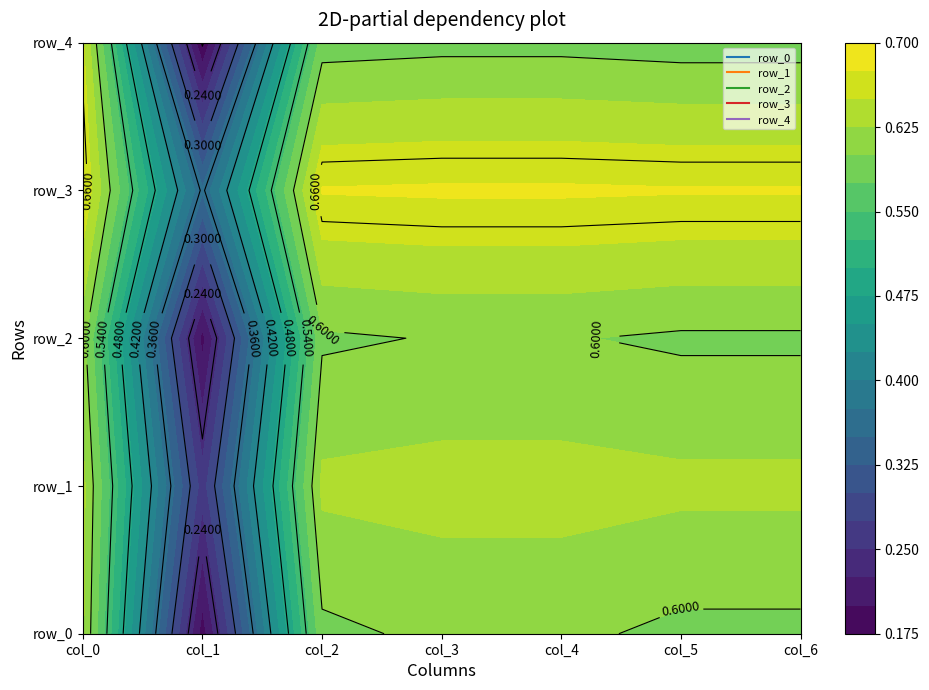

Reading left to right, transcribe all the data shown in this chart.

row_0: 0.6	0.2	0.6	0.6	0.6	0.6	0.6
row_1: 0.6	0.3	0.6	0.6	0.6	0.6	0.6
row_2: 0.6	0.2	0.6	0.6	0.6	0.6	0.6
row_3: 0.7	0.4	0.7	0.7	0.7	0.7	0.7
row_4: 0.7	0.2	0.6	0.6	0.6	0.6	0.6